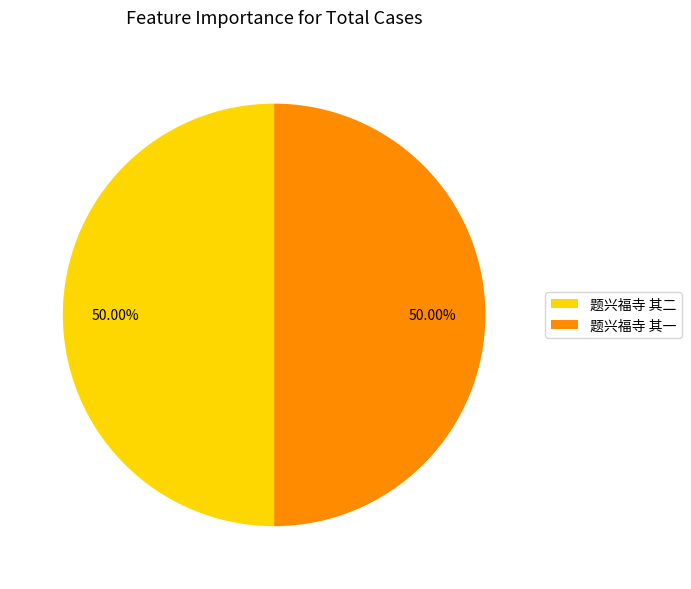

To the nearest percent, what is the average slice percentage?

50%